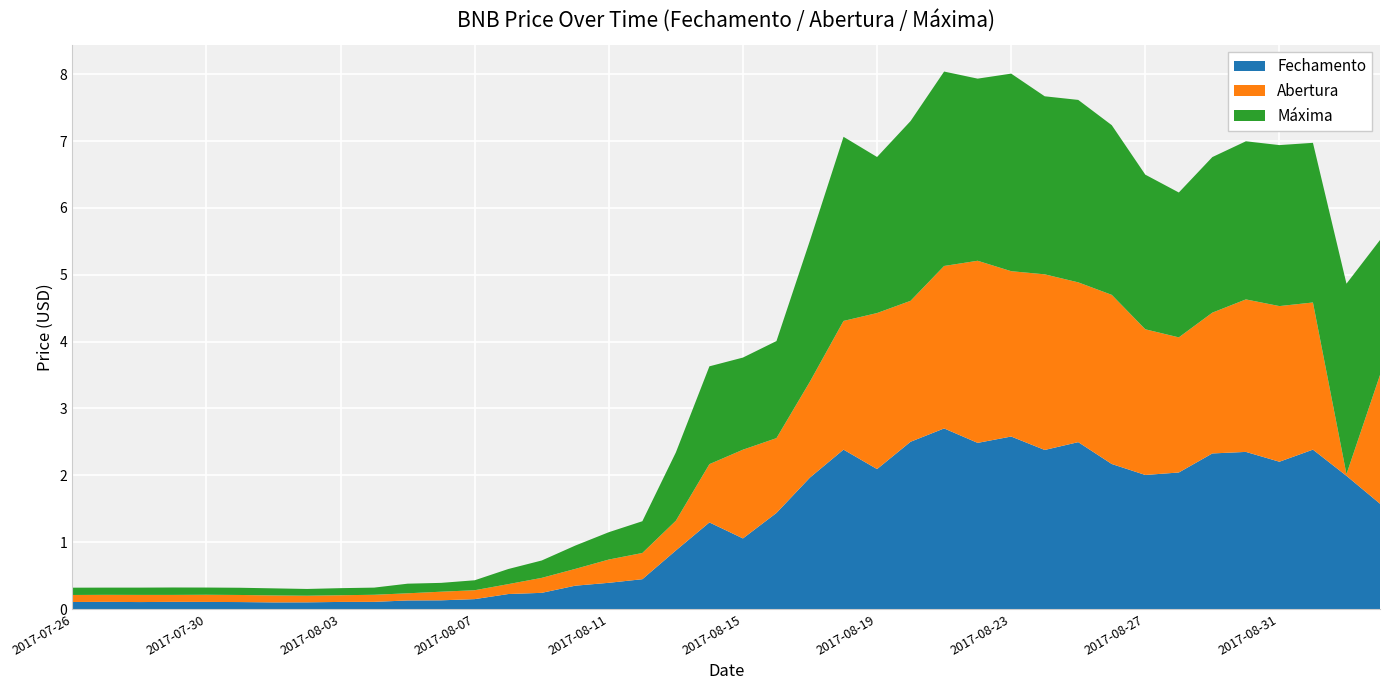

Reading left to right, what are all the values shown in this chart?

Fechamento: 2017-07-26=0.1	2017-07-27=0.1	2017-07-28=0.1	2017-07-29=0.1	2017-07-30=0.1	2017-07-31=0.1	2017-08-01=0.1	2017-08-02=0.1	2017-08-03=0.1	2017-08-04=0.1	2017-08-05=0.1	2017-08-06=0.1	2017-08-07=0.1	2017-08-08=0.2	2017-08-09=0.2	2017-08-10=0.3	2017-08-11=0.4	2017-08-12=0.4	2017-08-13=0.9	2017-08-14=1.3	2017-08-15=1.1	2017-08-16=1.4	2017-08-17=2.0	2017-08-18=2.4	2017-08-19=2.1	2017-08-20=2.5	2017-08-21=2.7	2017-08-22=2.5	2017-08-23=2.6	2017-08-24=2.4	2017-08-25=2.5	2017-08-26=2.2	2017-08-27=2.0	2017-08-28=2.0	2017-08-29=2.3	2017-08-30=2.4	2017-08-31=2.2	2017-09-01=2.4	2017-09-02=2.0	2017-09-03=1.6
Abertura: 2017-07-26=0.1	2017-07-27=0.1	2017-07-28=0.1	2017-07-29=0.1	2017-07-30=0.1	2017-07-31=0.1	2017-08-01=0.1	2017-08-02=0.1	2017-08-03=0.1	2017-08-04=0.1	2017-08-05=0.1	2017-08-06=0.1	2017-08-07=0.1	2017-08-08=0.1	2017-08-09=0.2	2017-08-10=0.3	2017-08-11=0.3	2017-08-12=0.4	2017-08-13=0.4	2017-08-14=0.9	2017-08-15=1.3	2017-08-16=1.1	2017-08-17=1.4	2017-08-18=1.9	2017-08-19=2.3	2017-08-20=2.1	2017-08-21=2.4	2017-08-22=2.7	2017-08-23=2.5	2017-08-24=2.6	2017-08-25=2.4	2017-08-26=2.5	2017-08-27=2.2	2017-08-28=2.0	2017-08-29=2.1	2017-08-30=2.3	2017-08-31=2.3	2017-09-01=2.2	2017-09-02=0.0	2017-09-03=1.9
Máxima: 2017-07-26=0.1	2017-07-27=0.1	2017-07-28=0.1	2017-07-29=0.1	2017-07-30=0.1	2017-07-31=0.1	2017-08-01=0.1	2017-08-02=0.1	2017-08-03=0.1	2017-08-04=0.1	2017-08-05=0.1	2017-08-06=0.1	2017-08-07=0.1	2017-08-08=0.2	2017-08-09=0.3	2017-08-10=0.3	2017-08-11=0.4	2017-08-12=0.5	2017-08-13=1.0	2017-08-14=1.5	2017-08-15=1.4	2017-08-16=1.5	2017-08-17=2.1	2017-08-18=2.8	2017-08-19=2.3	2017-08-20=2.7	2017-08-21=2.9	2017-08-22=2.7	2017-08-23=3.0	2017-08-24=2.7	2017-08-25=2.7	2017-08-26=2.5	2017-08-27=2.3	2017-08-28=2.2	2017-08-29=2.3	2017-08-30=2.4	2017-08-31=2.4	2017-09-01=2.4	2017-09-02=2.8	2017-09-03=2.0